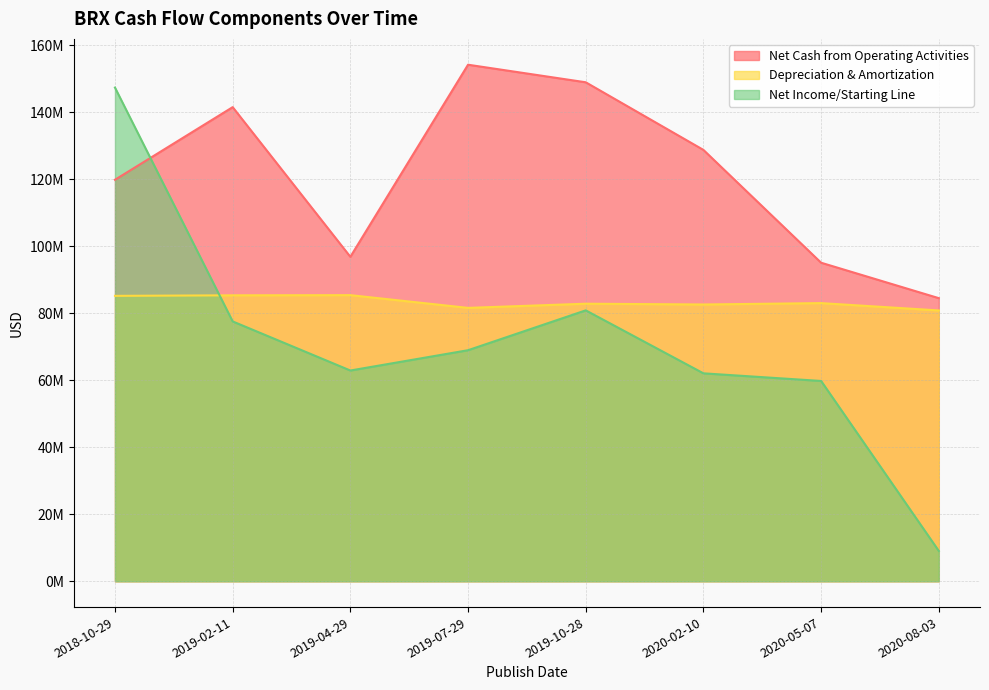

At which category is the sum across all series the highest?

2018-10-29